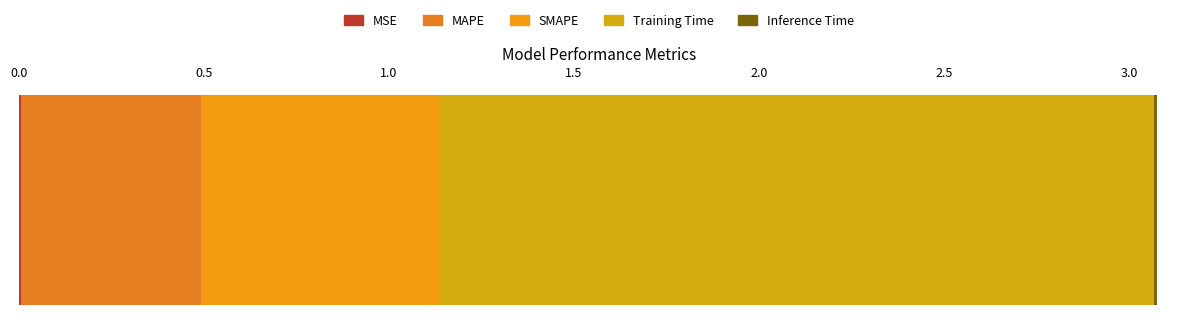

How many series are shown in this chart?

5